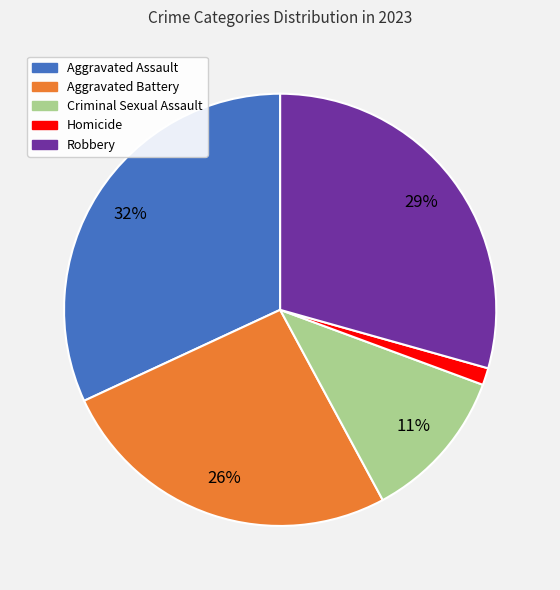

The Criminal Sexual Assault slice represents 17% of the pie. True or false?

False